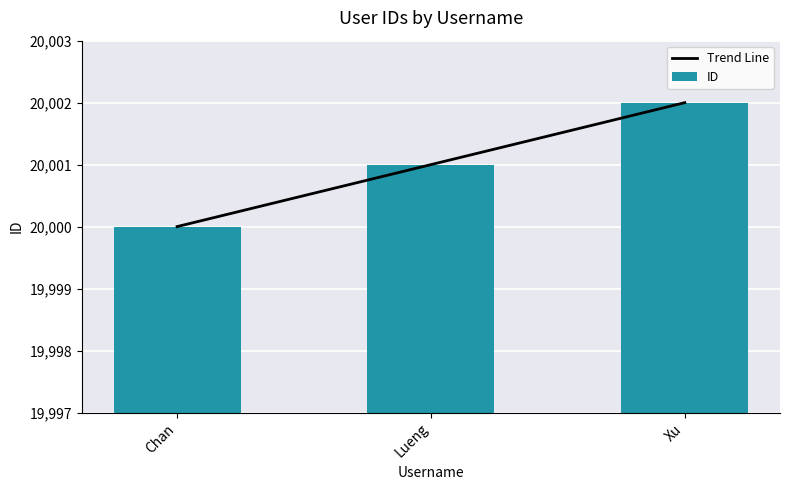

What value does the Trend Line series have at Chan?

20000